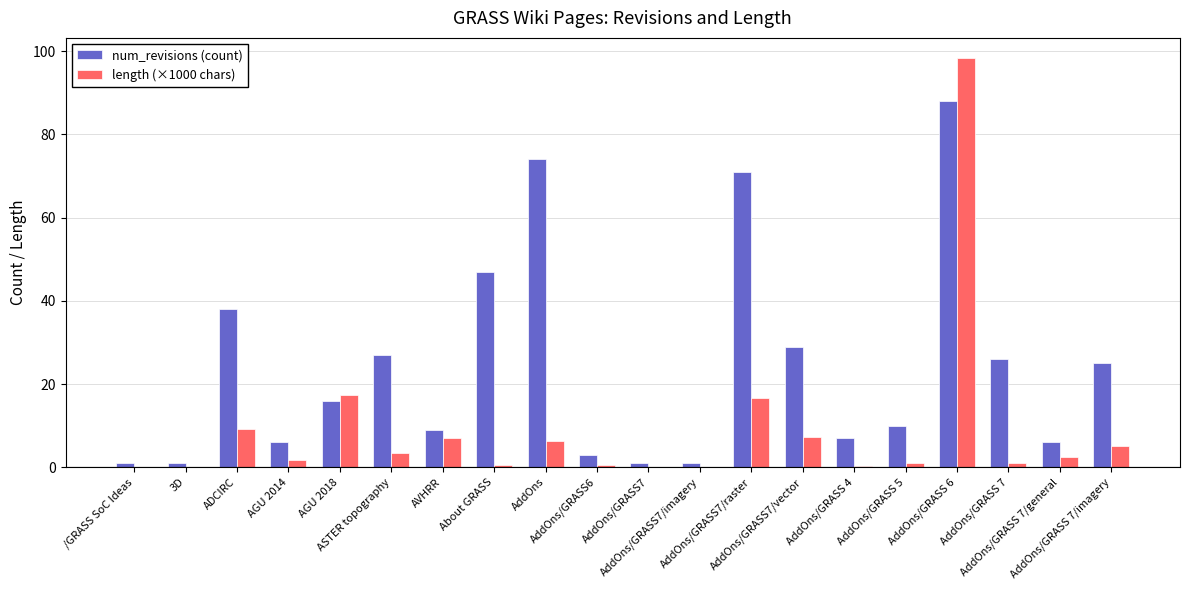

Which series has the largest total across all categories?

num_revisions (count)